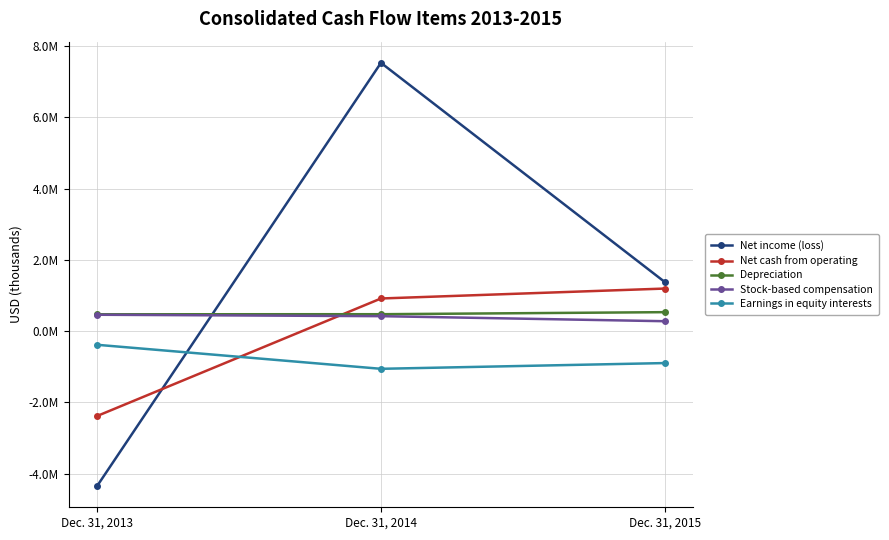

At which label does Net cash from operating first exceed 916350?

Dec. 31, 2015